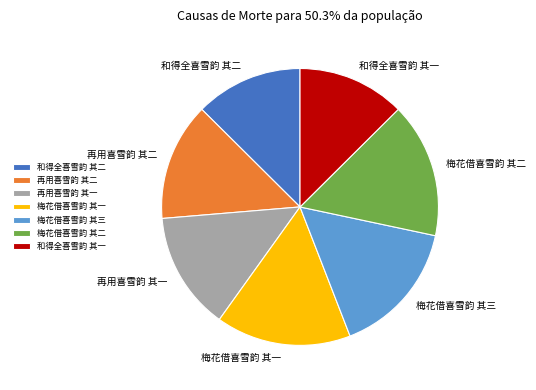

The 梅花借喜雪韵 其二 slice represents 16% of the pie. True or false?

True